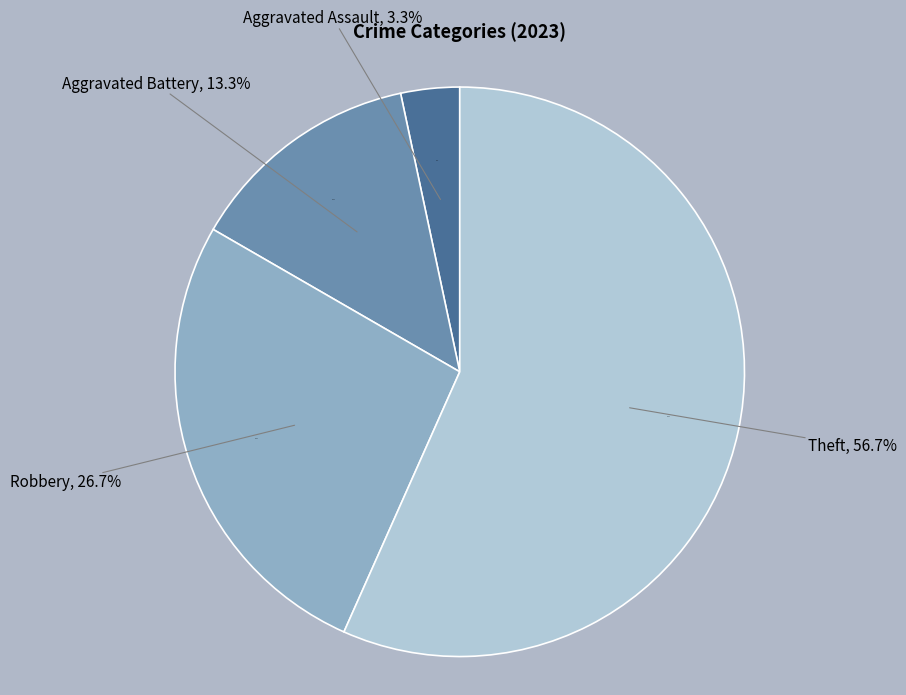

Which category has the biggest portion of the pie?

Theft